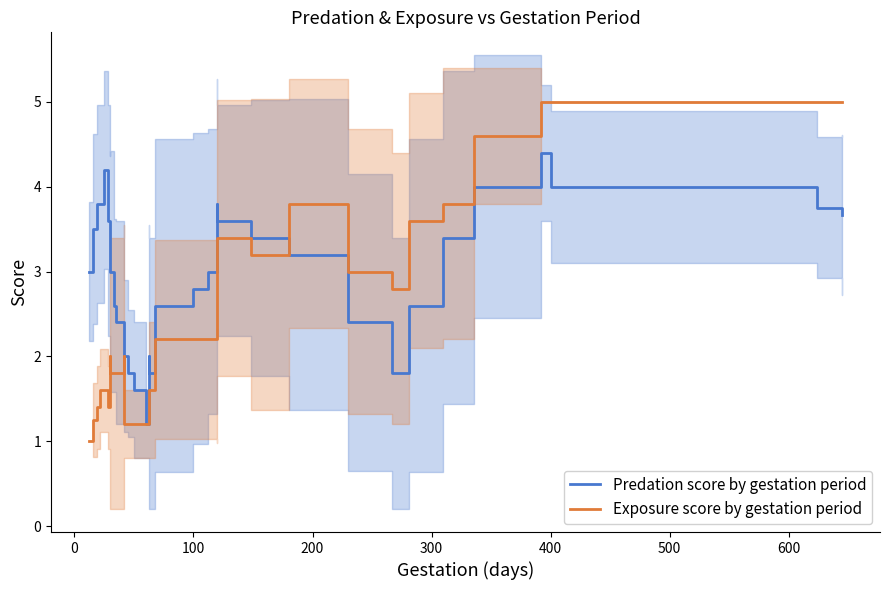

What is the maximum value shown in the chart?

5.0